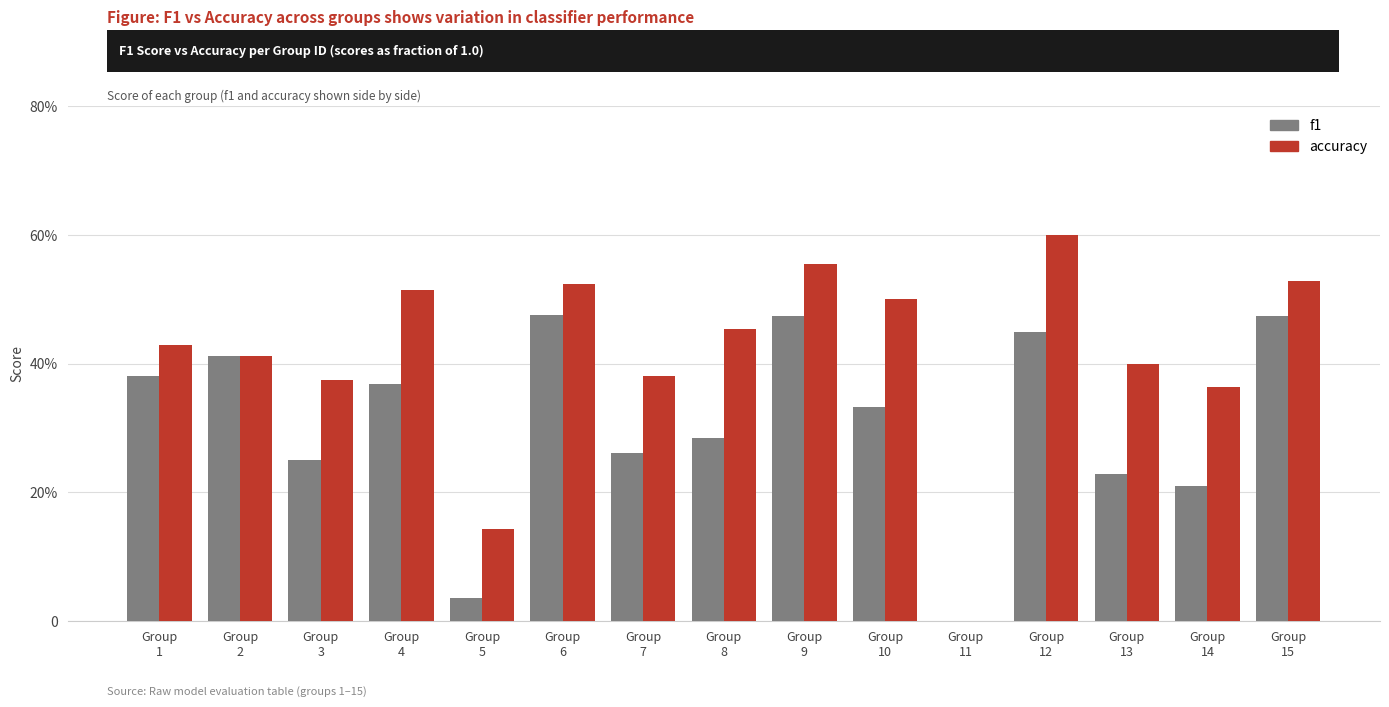

What are all the series names shown in the legend?

f1, accuracy